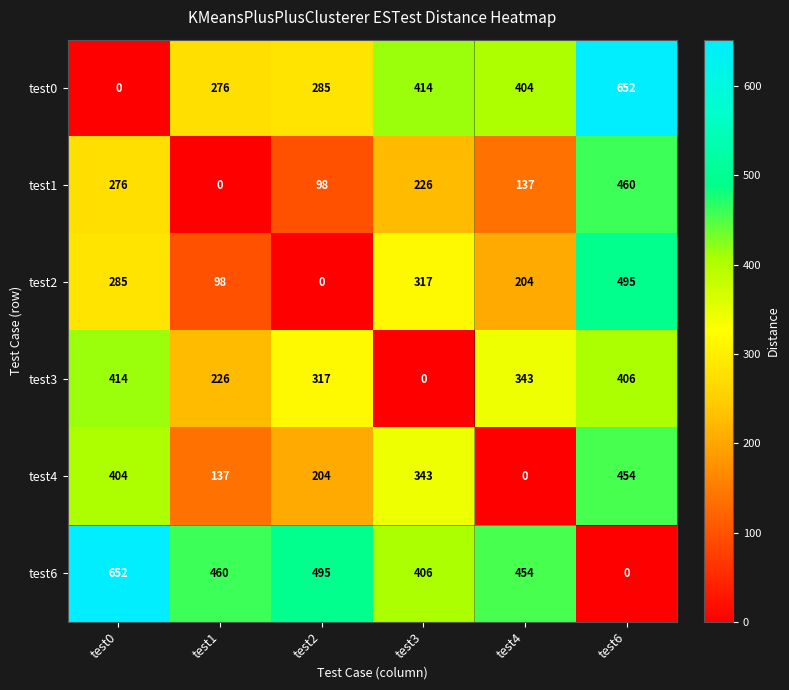

At which label does test0 first exceed 404?

test3